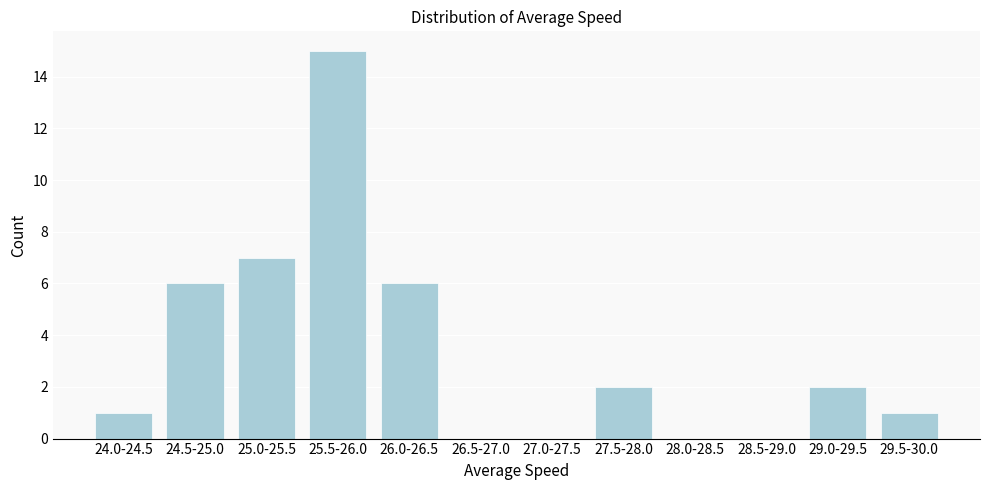

Reading left to right, what are all the values shown in this chart?

24.0-24.5=1	24.5-25.0=6	25.0-25.5=7	25.5-26.0=15	26.0-26.5=6	26.5-27.0=0	27.0-27.5=0	27.5-28.0=2	28.0-28.5=0	28.5-29.0=0	29.0-29.5=2	29.5-30.0=1